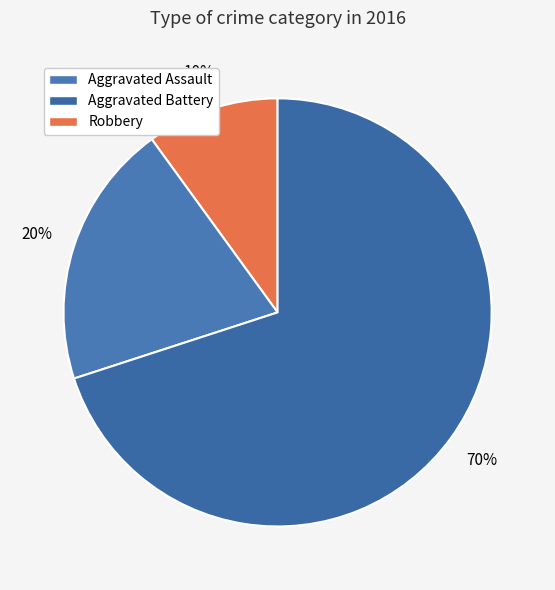

How much of the chart is everything except Aggravated Battery?

80.0%